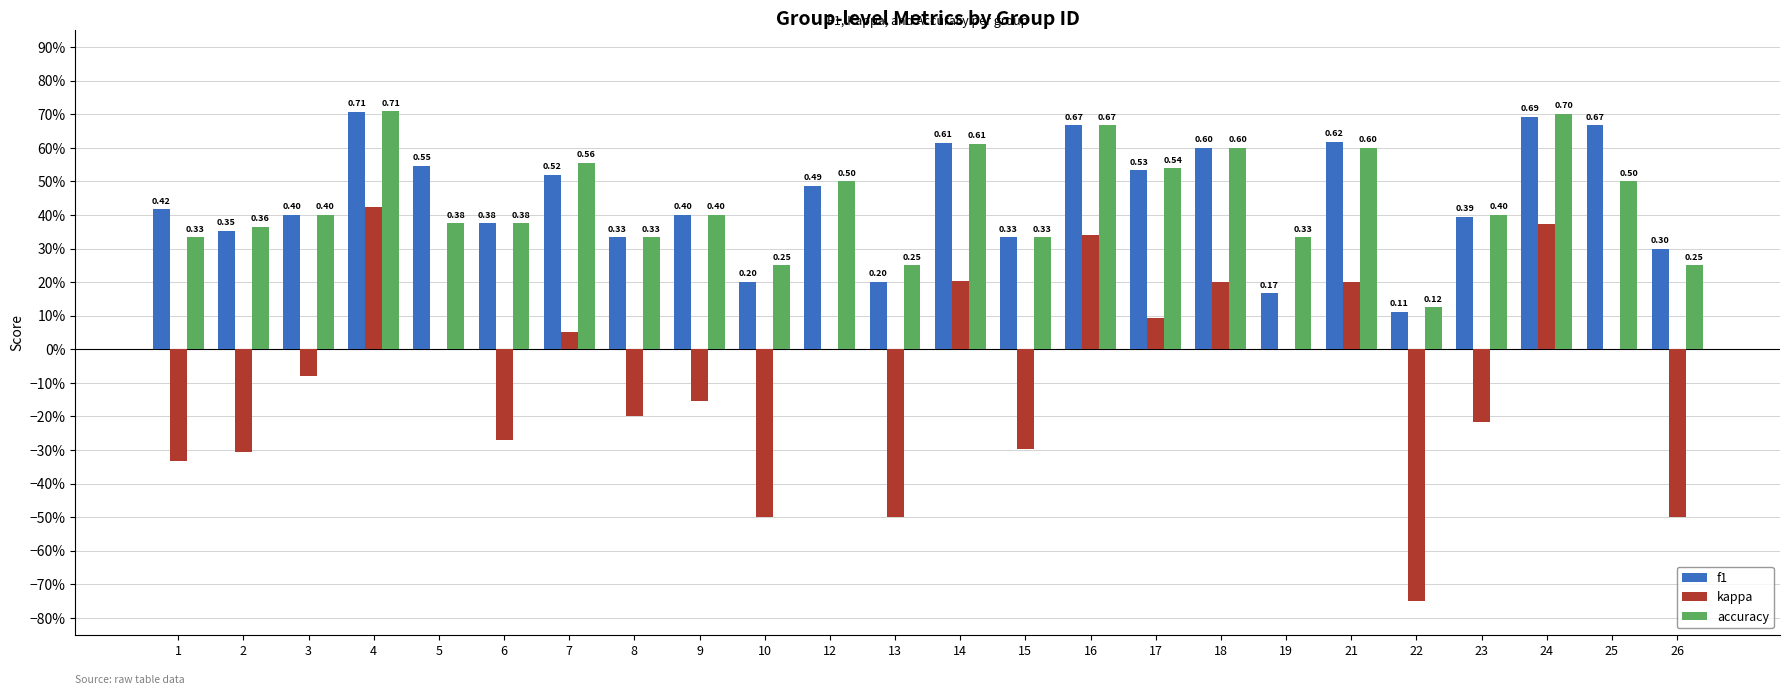

What are all the series names shown in the legend?

f1, kappa, accuracy